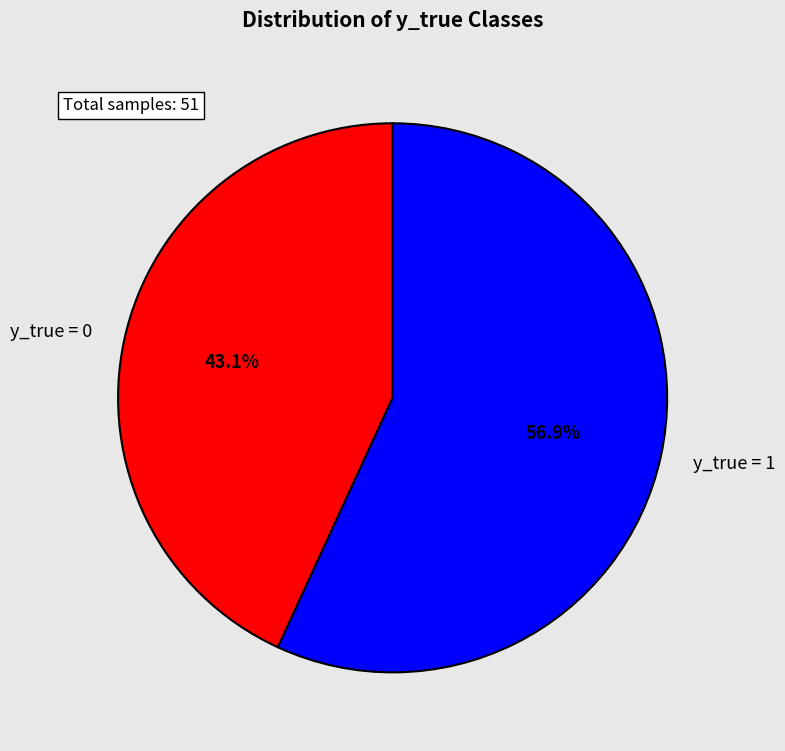

What is the majority slice?

y_true = 1